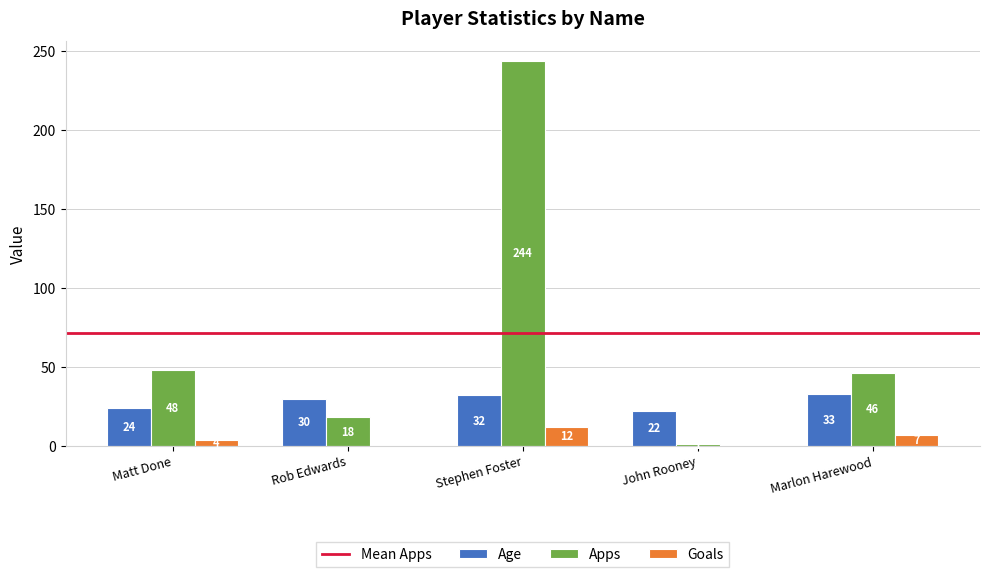

What is the sum of all Apps values?

357